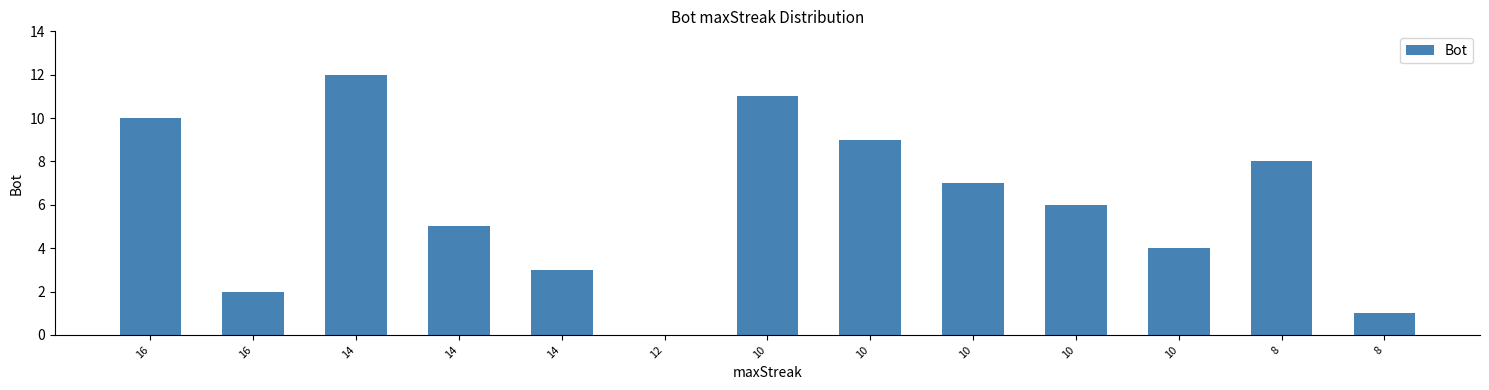

What is the sum of all values?

78